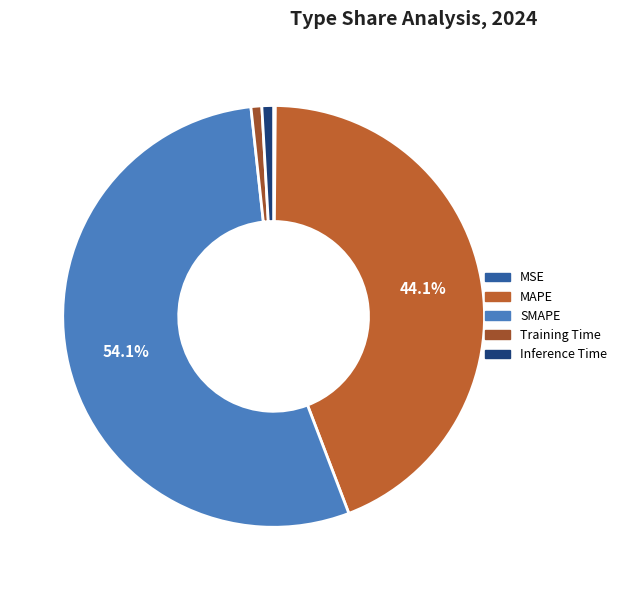

Is there any slice that represents more than half of the pie?

Yes